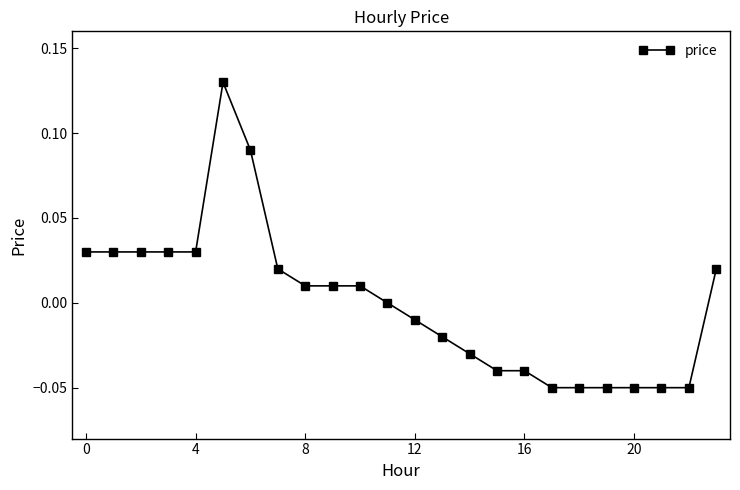

At which label is the value closest to 0?

11